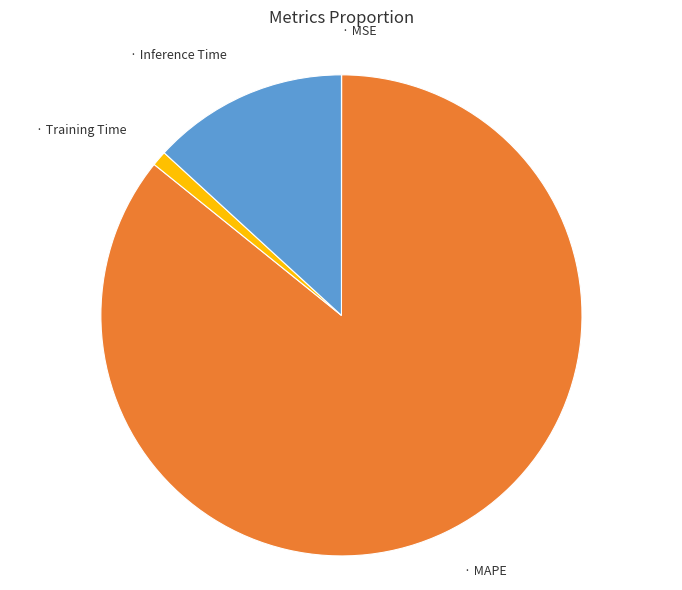

Is there a majority slice in this chart?

Yes